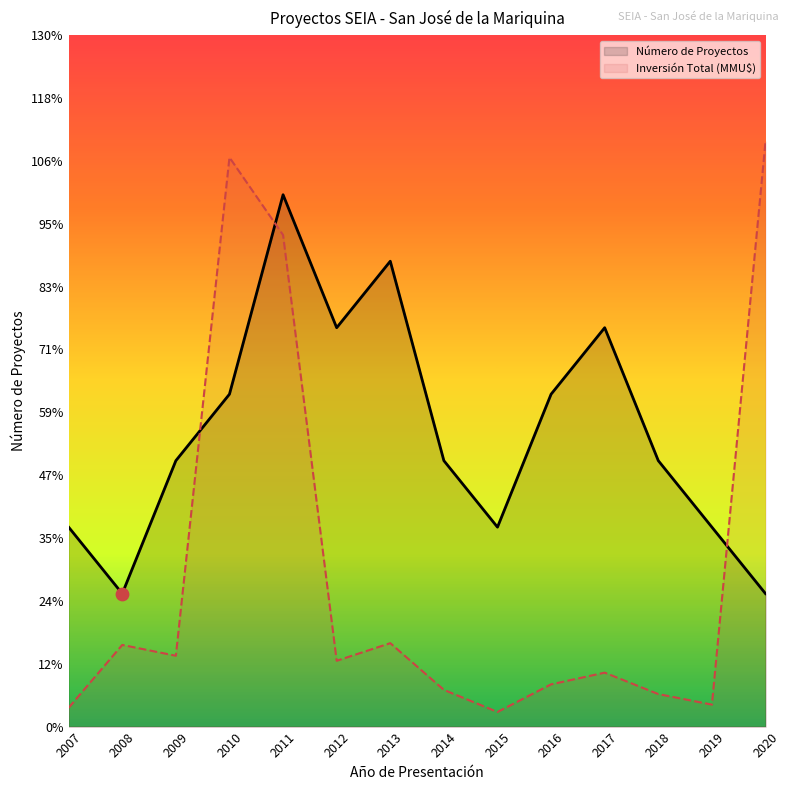

Which series contains the lowest Y value?

Inversión Total (MMU$)